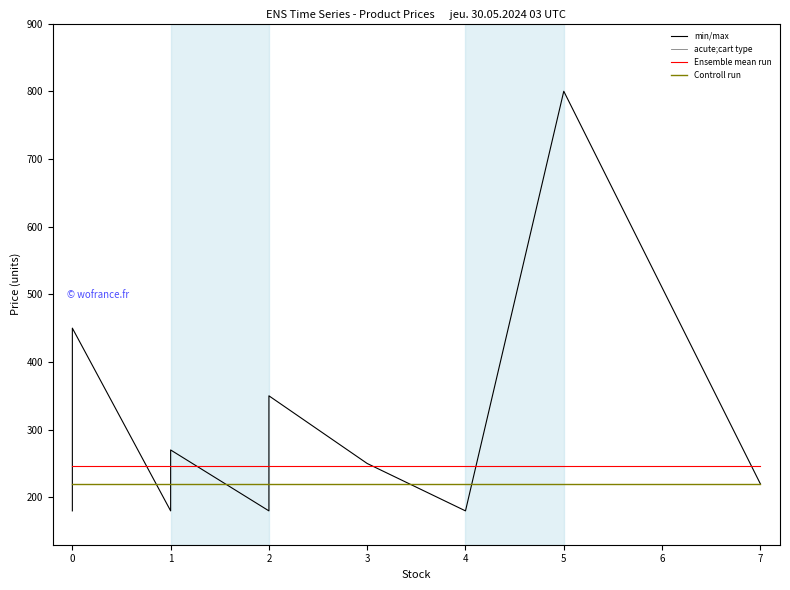

What is the sum of the Ensemble mean run values at 0 and 1?

493.0